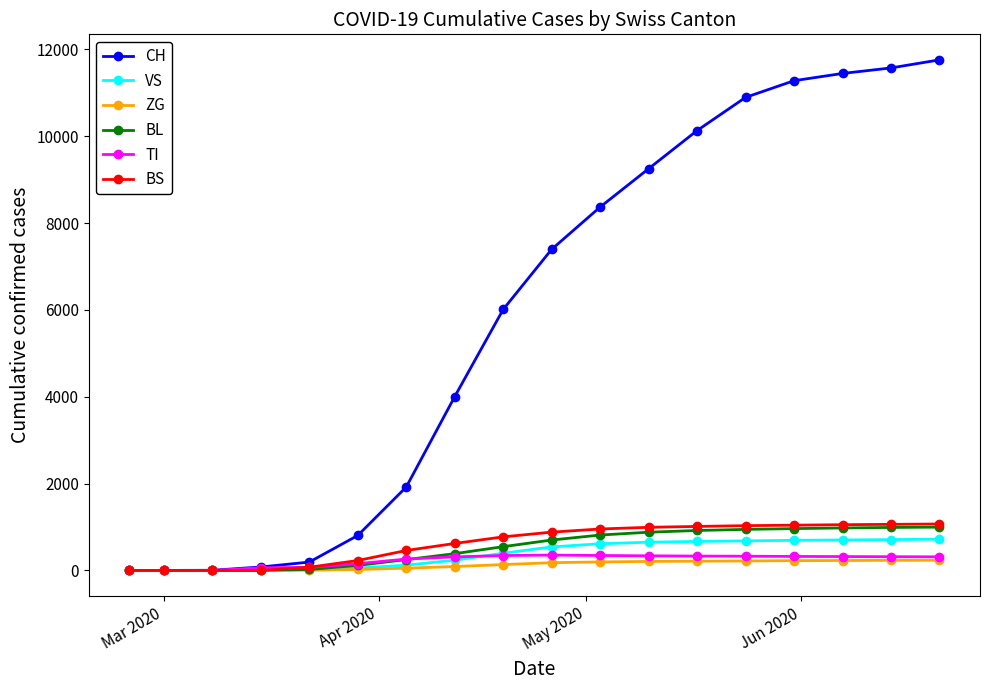

What is the highest value of the TI series?

353